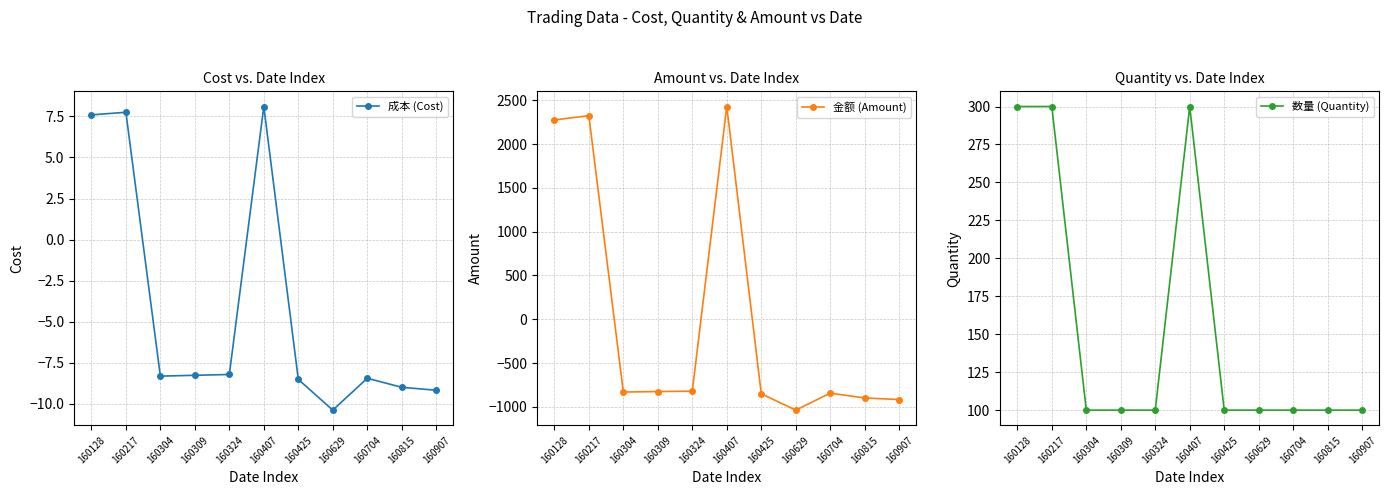

Is it true that 数量 (Quantity) equals 23.1 at 160425?

False